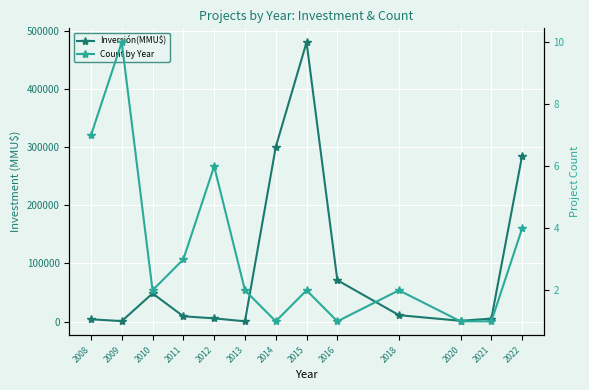

At how many categories does at least one series exceed 57045?

4